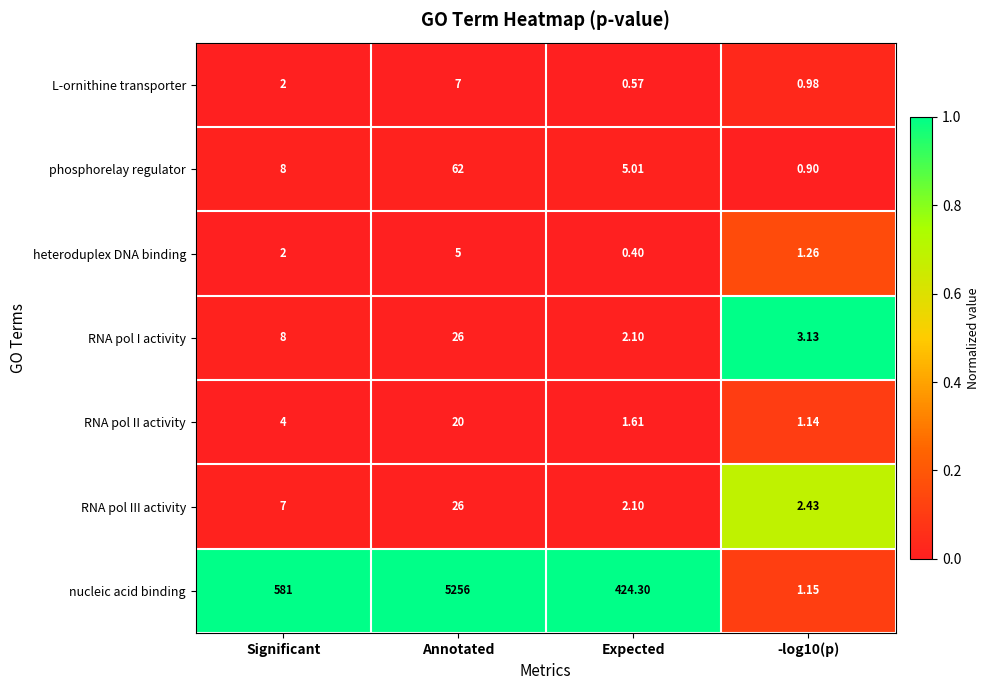

Which series has the widest spread of values?

nucleic acid binding